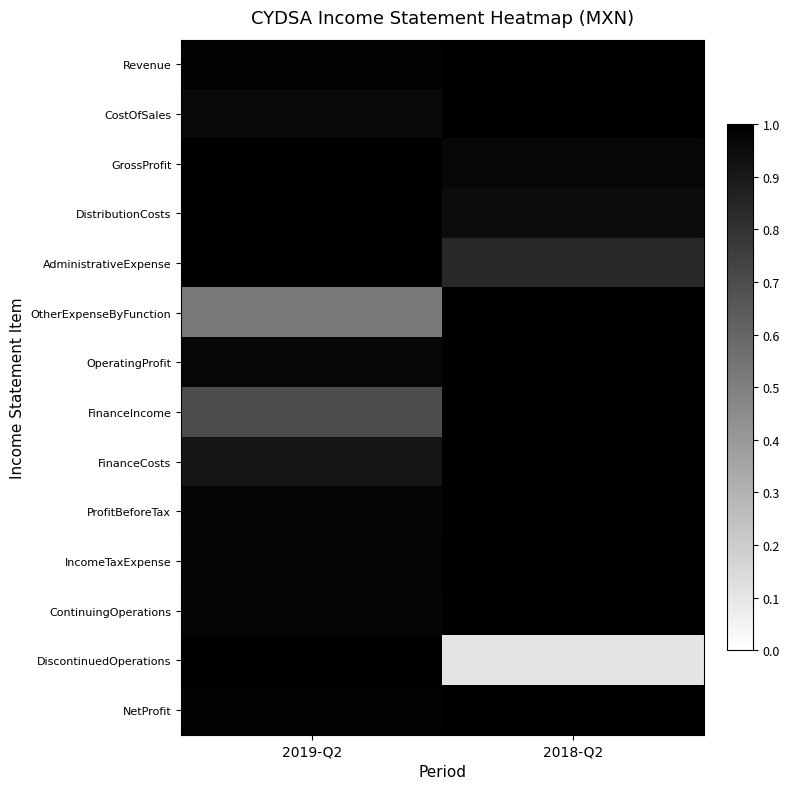

Which series has the largest total across all categories?

NetProfit